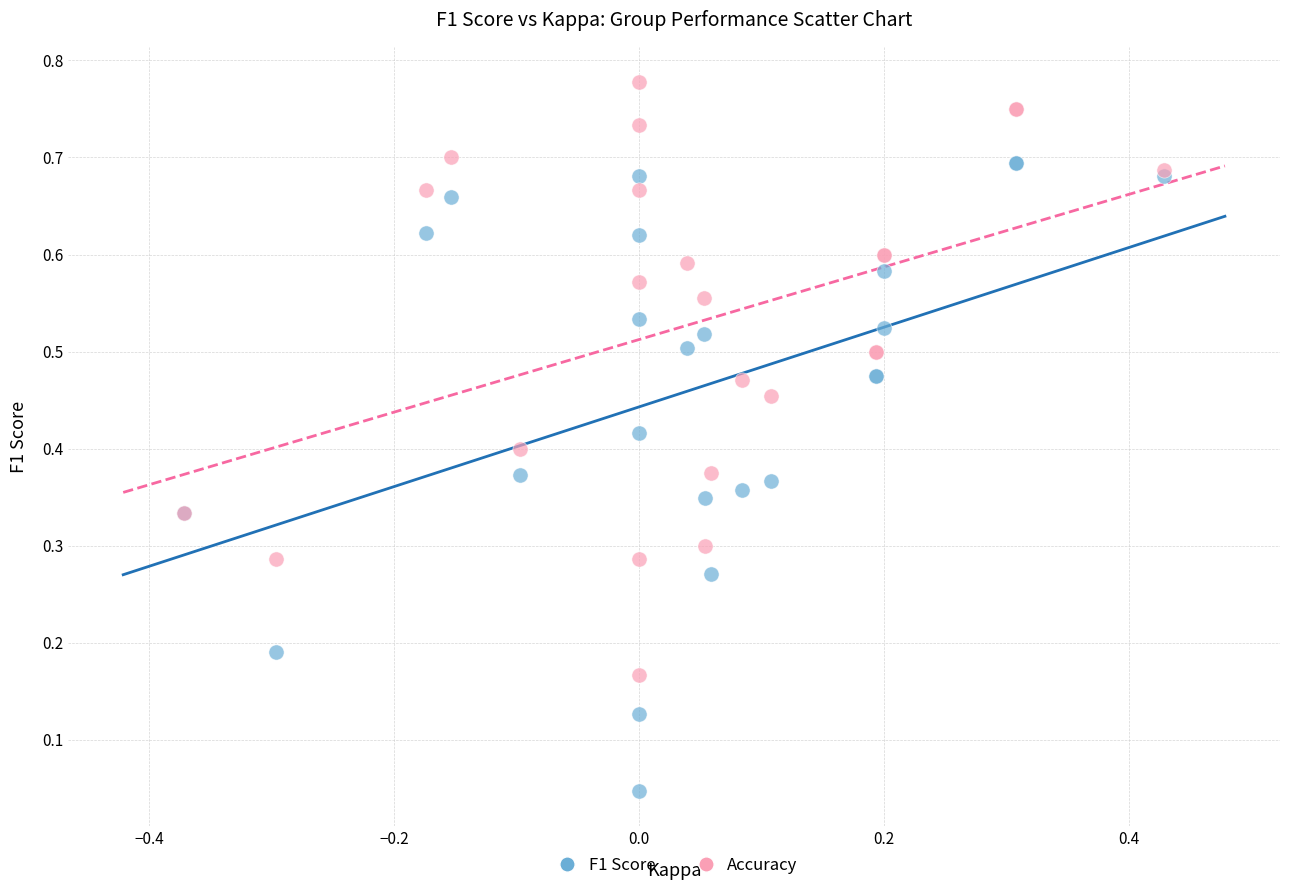

Which series reaches the minimum Y coordinate?

F1 Score